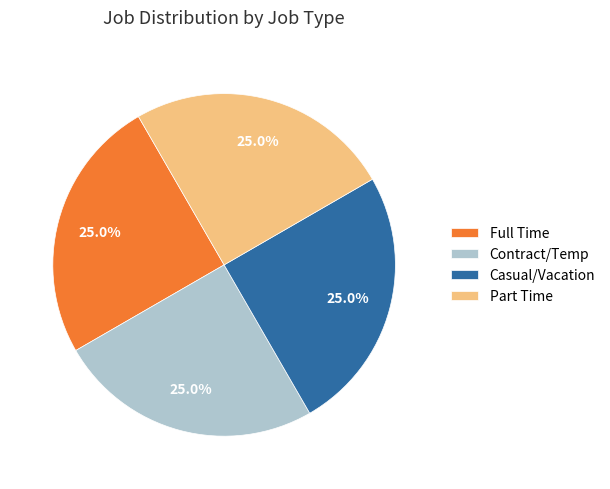

What is the total percentage of Contract/Temp and Casual/Vacation?

50.0%